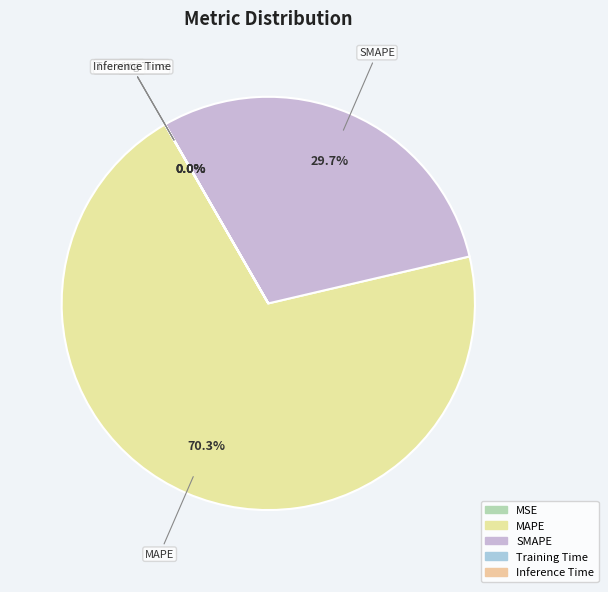

How many segments does this pie chart have?

5